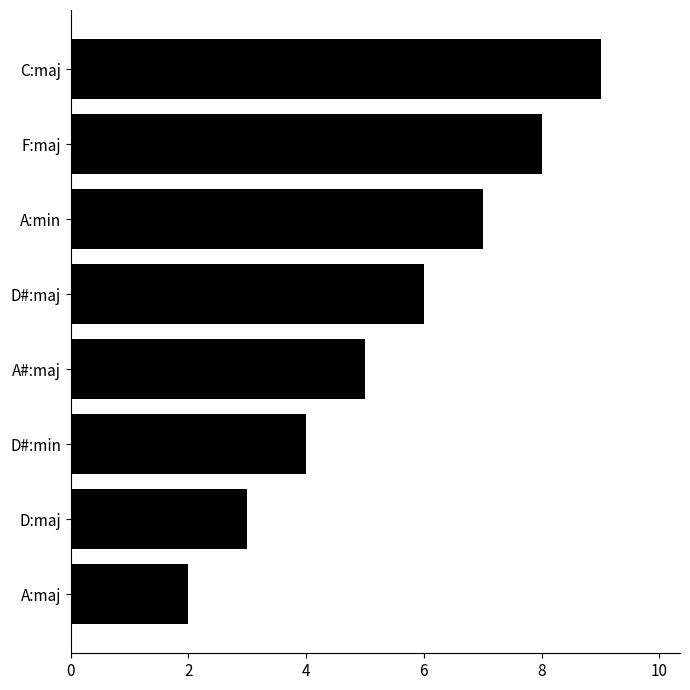

Read the value at D#:maj.

6